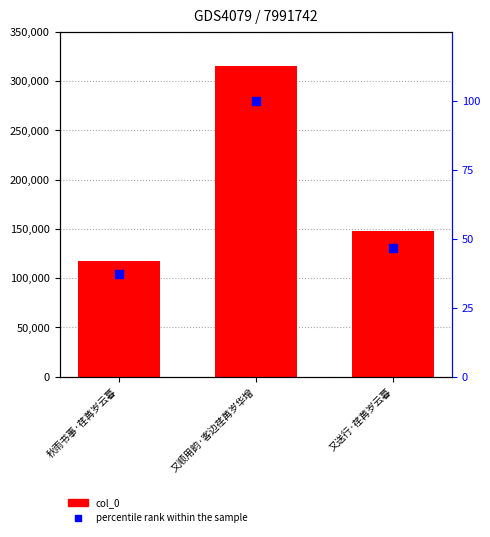

Which series has the widest spread of Y values?

col_0